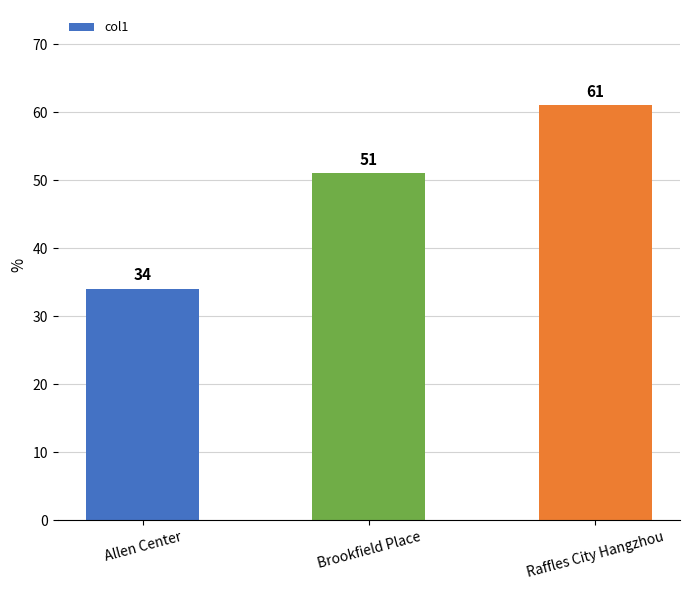

How many bars are there in total?

3